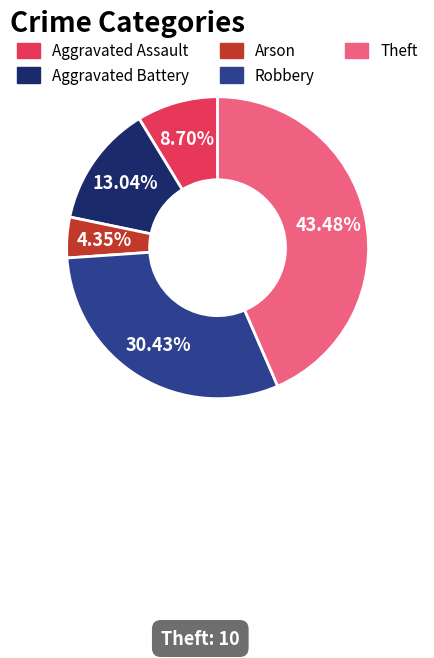

How much of the chart is everything except Theft?

56.5%